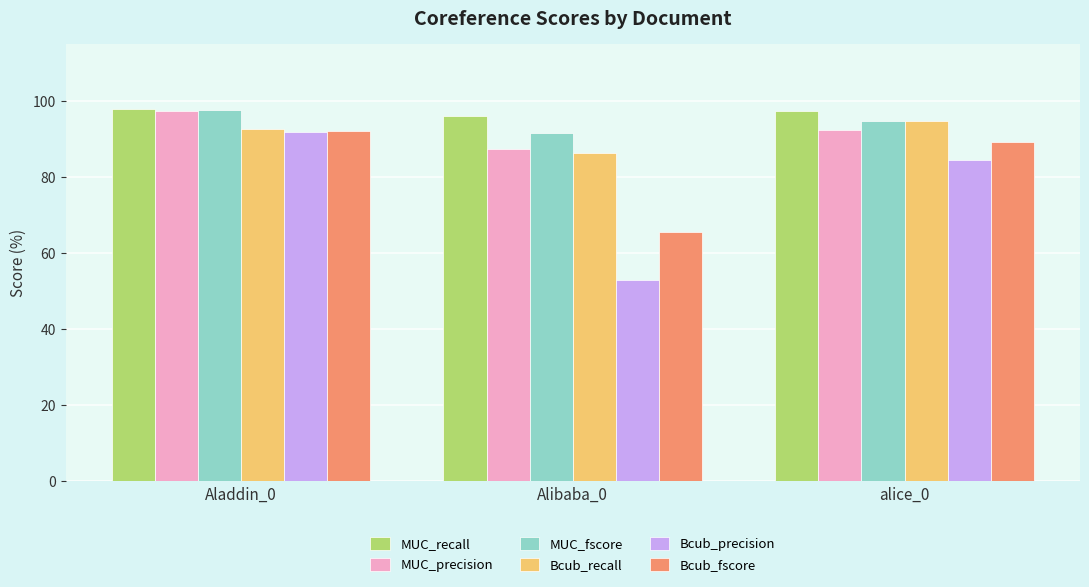

Is the value of MUC_recall at alice_0 greater than the value of Bcub_recall at alice_0?

Yes